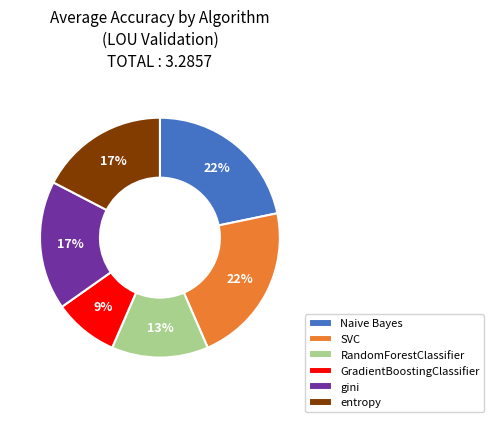

Count the number of slices in the pie.

6